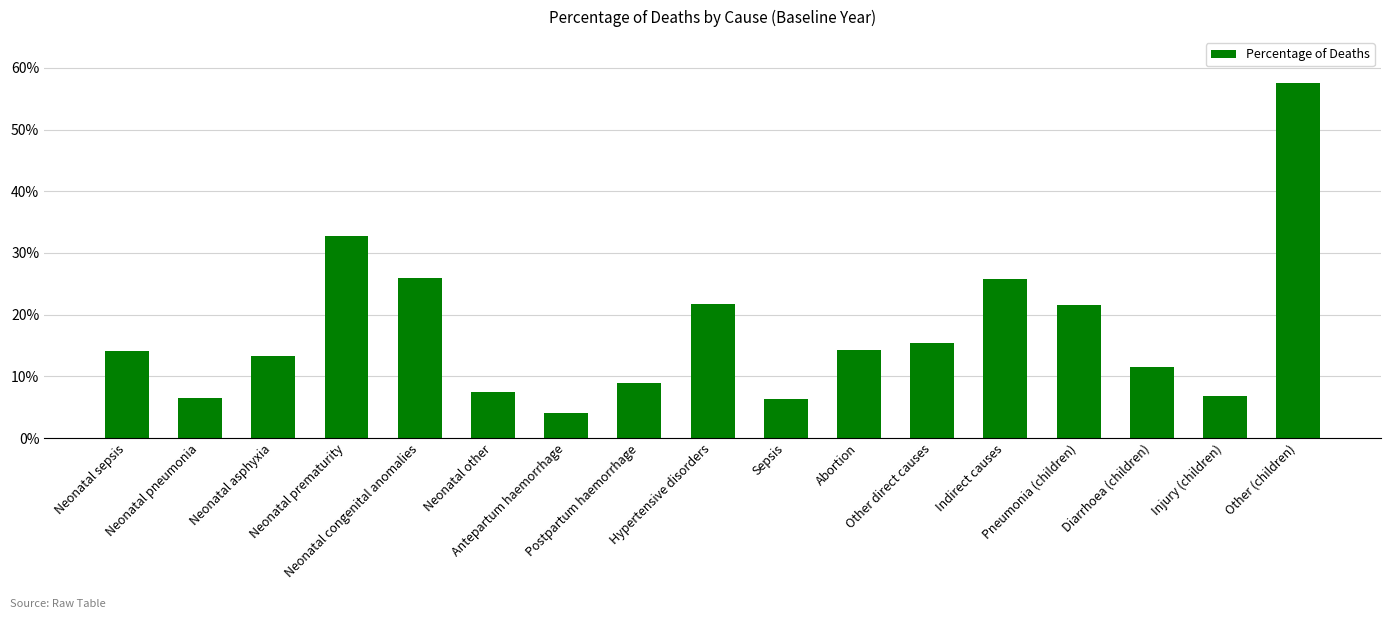

Reading right to left, list all the values displayed in this chart.

0.6	0.1	0.1	0.2	0.3	0.2	0.1	0.1	0.2	0.1	0.0	0.1	0.3	0.3	0.1	0.1	0.1